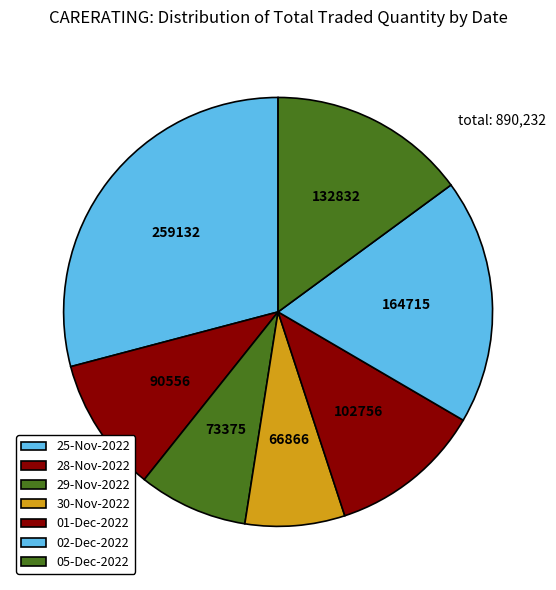

How many slices are in this pie chart?

7